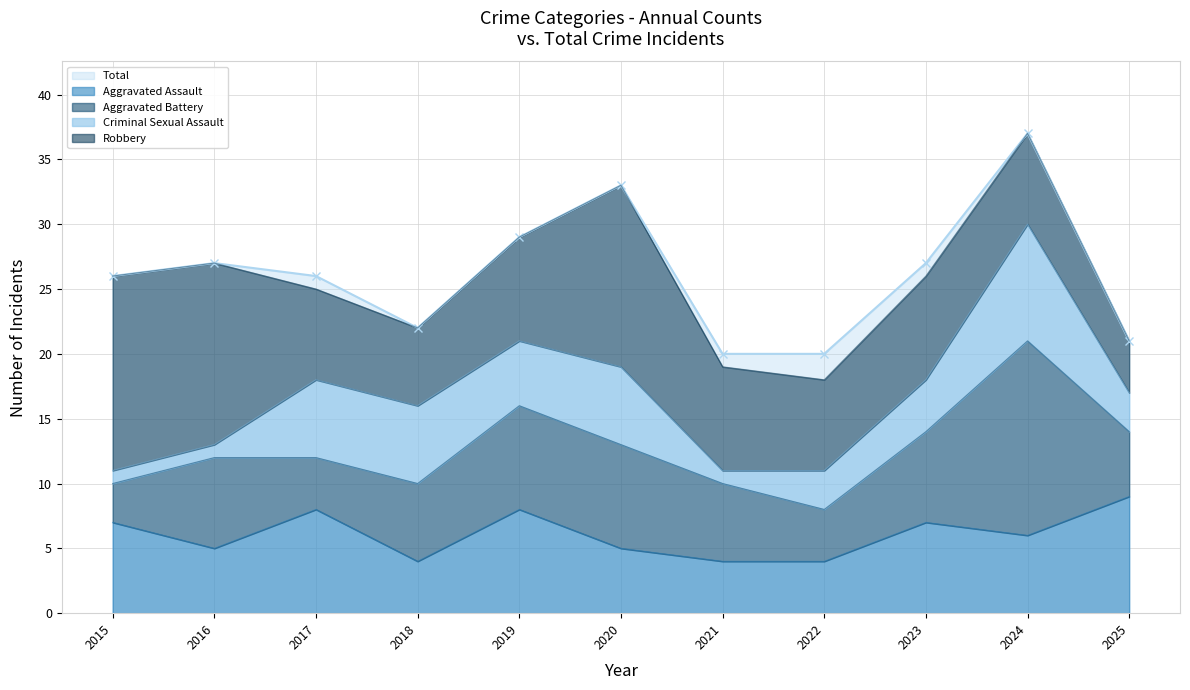

What is the sum of the Aggravated Assault values at 2024 and 2021?

10